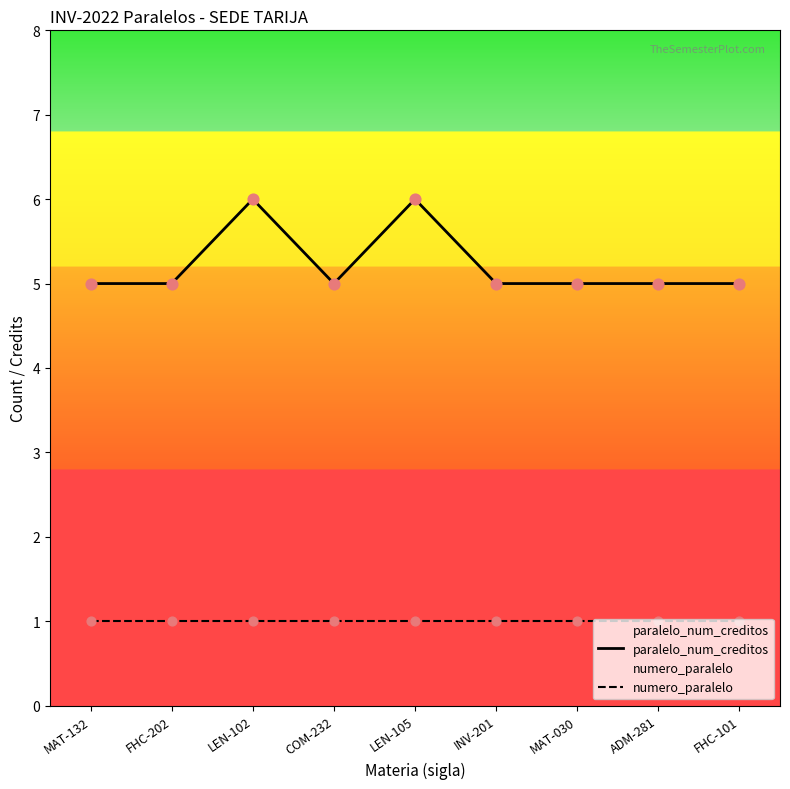

Is the value of paralelo_num_creditos at MAT-030 greater than the value of numero_paralelo at INV-201?

Yes